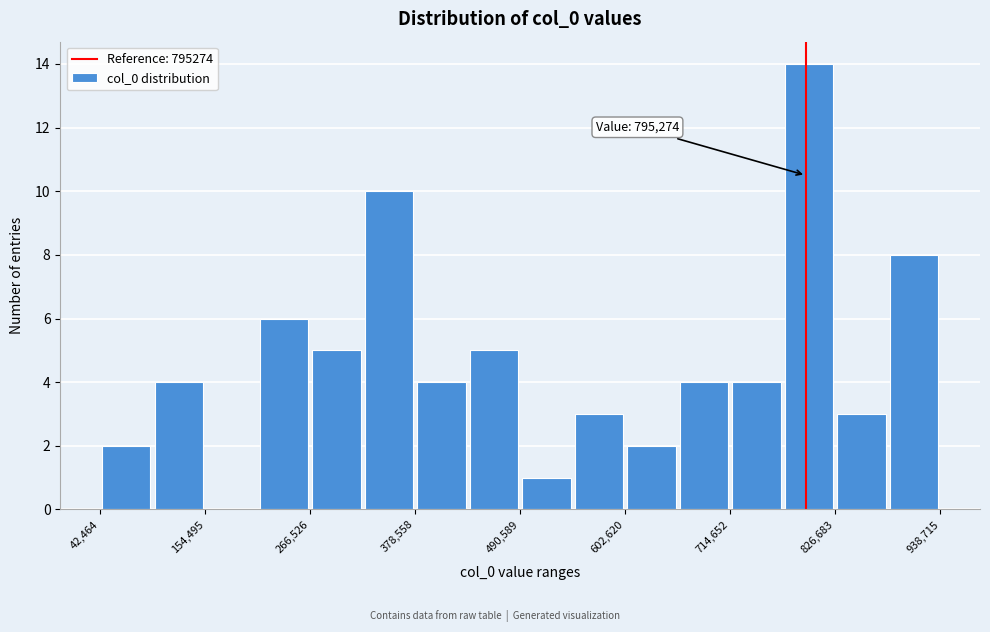

Read against the x-axis, roughly where is the centre of the tallest bar?

800000